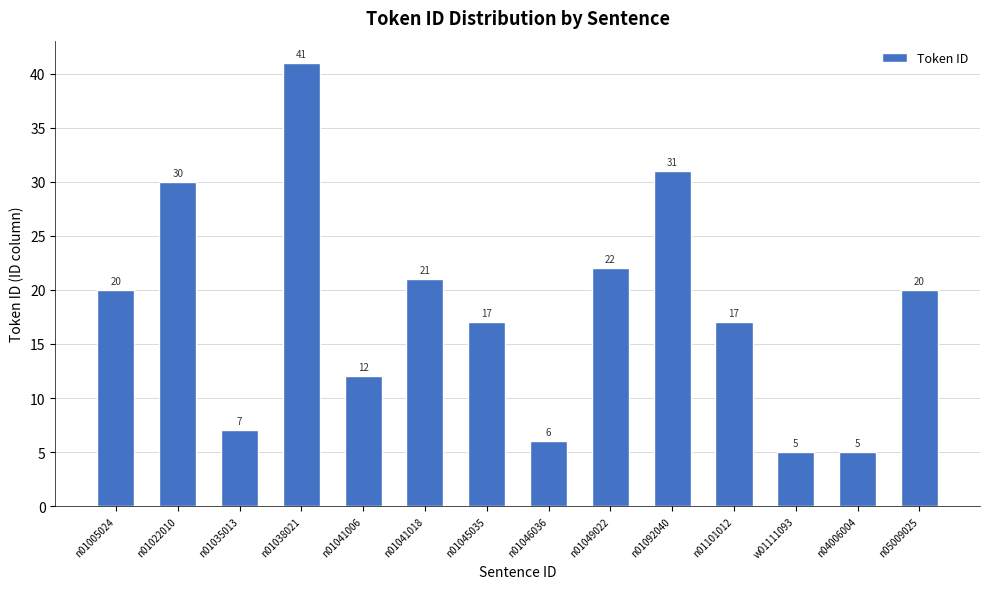

What is the sum of all values?

254